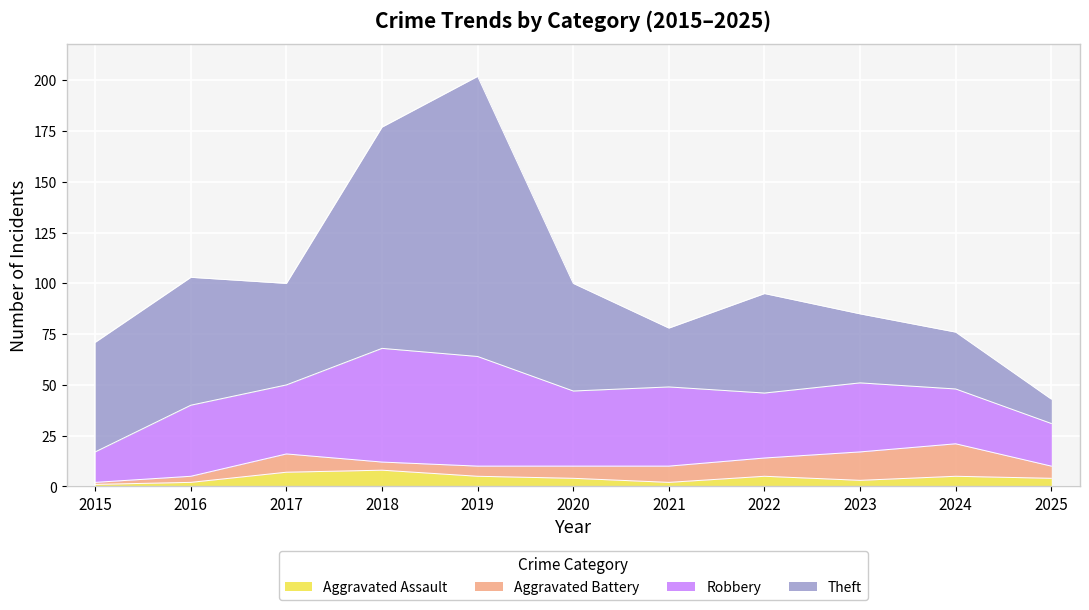

At which label does Aggravated Battery first exceed 6?

2017